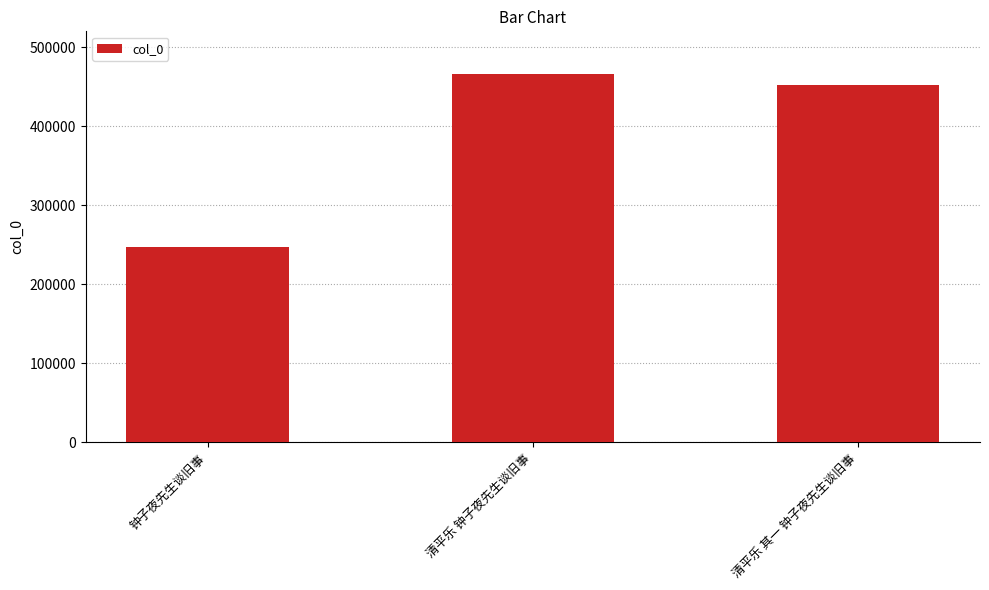

Where does the data first go above 451509?

清平乐 钟子夜先生谈旧事